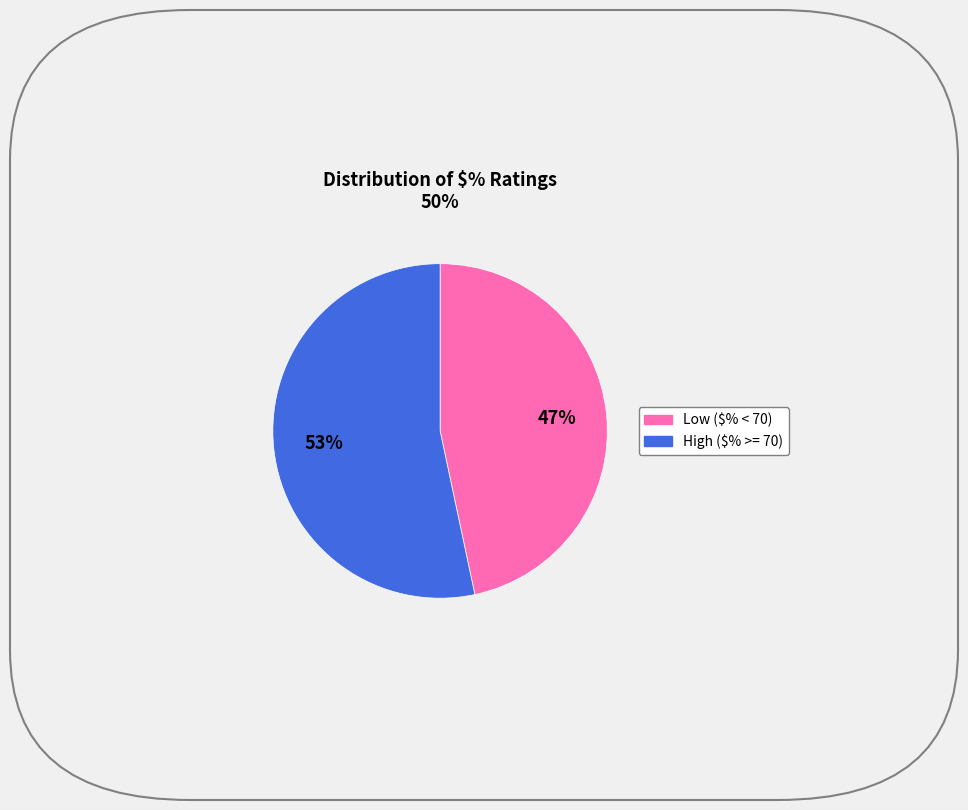

To the nearest percent, what is the average slice percentage?

50%